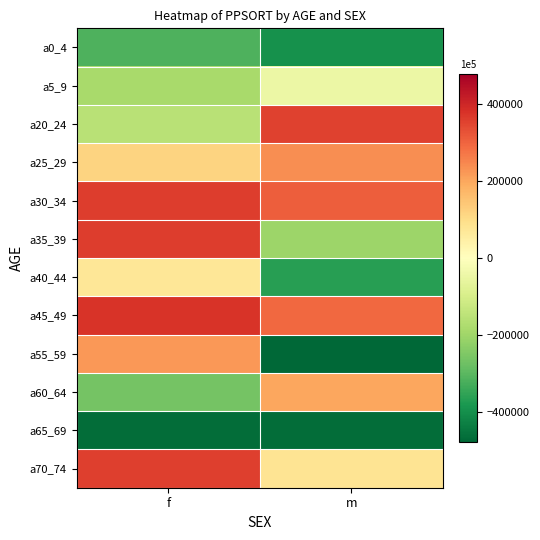

Reading left to right, what are all the values shown in this chart?

a0_4: f=-313905.6	m=-394924.6
a5_9: f=-184824.6	m=-45562.6
a20_24: f=-155523.6	m=351619.4
a25_29: f=117056.4	m=237721.4
a30_34: f=361718.4	m=309629.4
a35_39: f=358868.4	m=-204029.6
a40_44: f=73137.4	m=-364515.6
a45_49: f=373920.4	m=294310.4
a55_59: f=220825.4	m=-477955.6
a60_64: f=-261709.6	m=198098.4
a65_69: f=-465955.6	m=-465955.6
a70_74: f=356310.4	m=81646.4